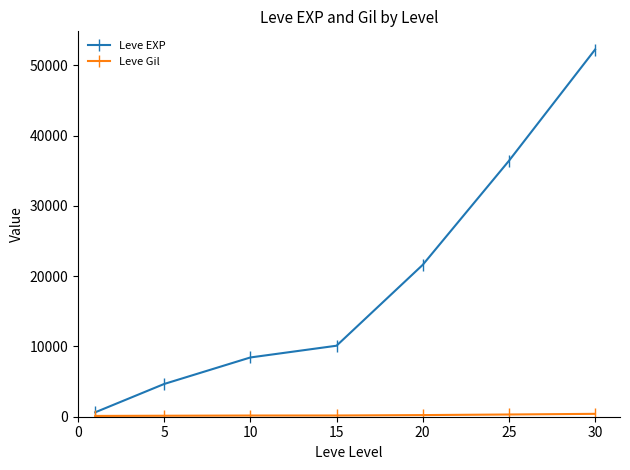

Which series has the widest spread of values?

Leve EXP